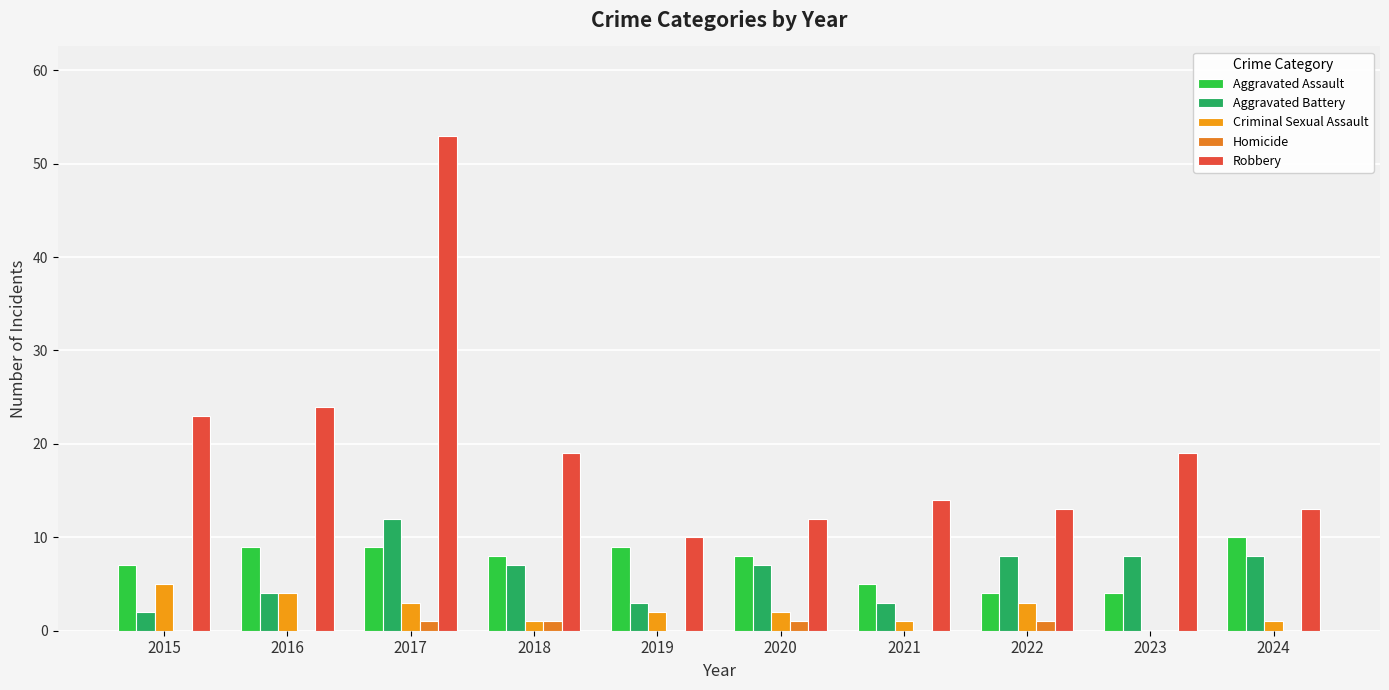

Which has a higher value, 2023 or 2021?

2021